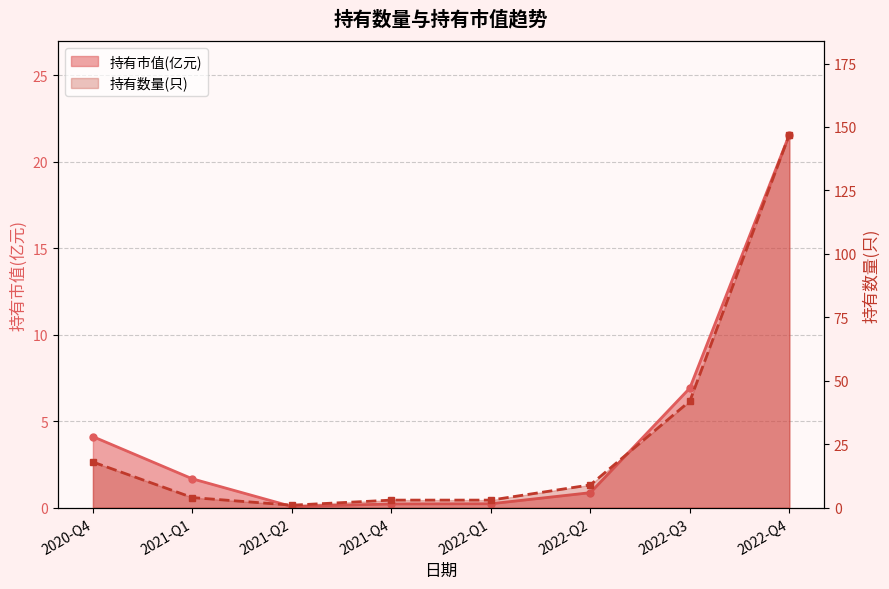

Does the chart display data point markers on the line(s)?

Yes